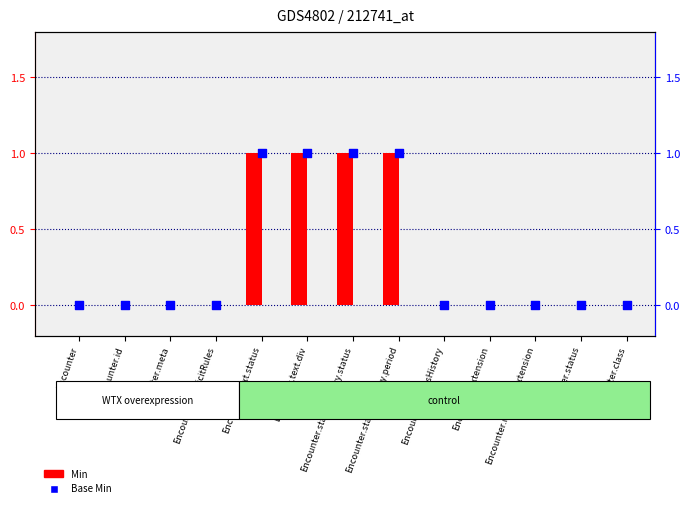

Which series contains the lowest Y value?

Min